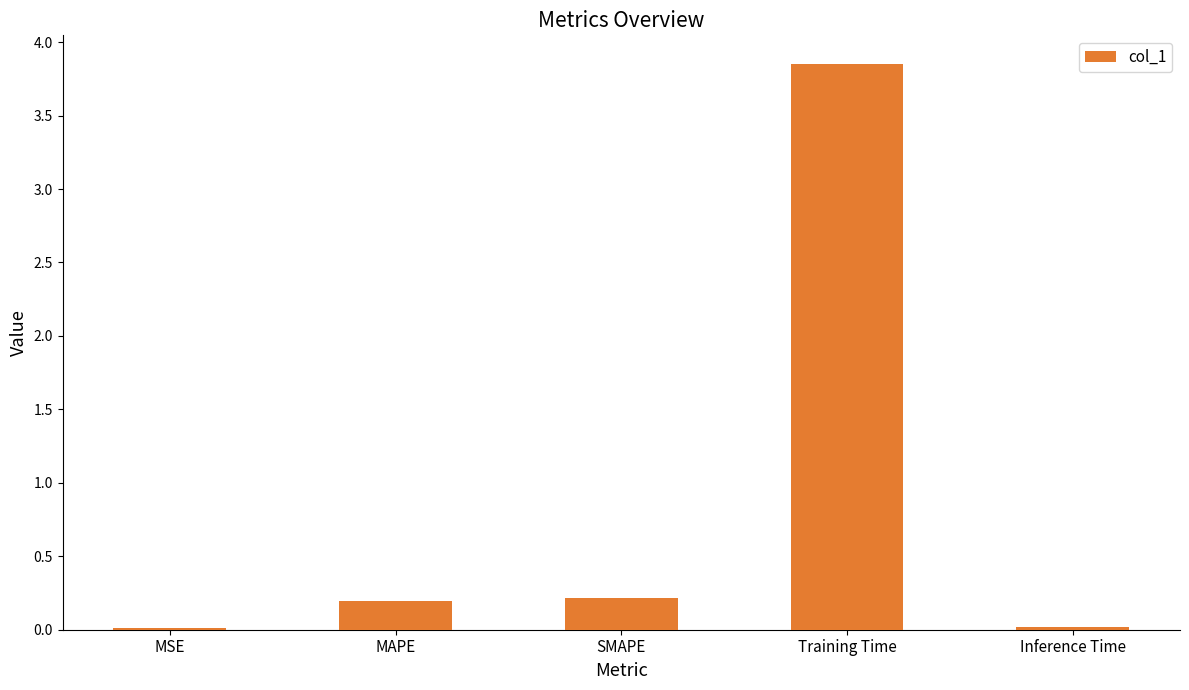

Which label corresponds to the largest value in the chart?

Training Time